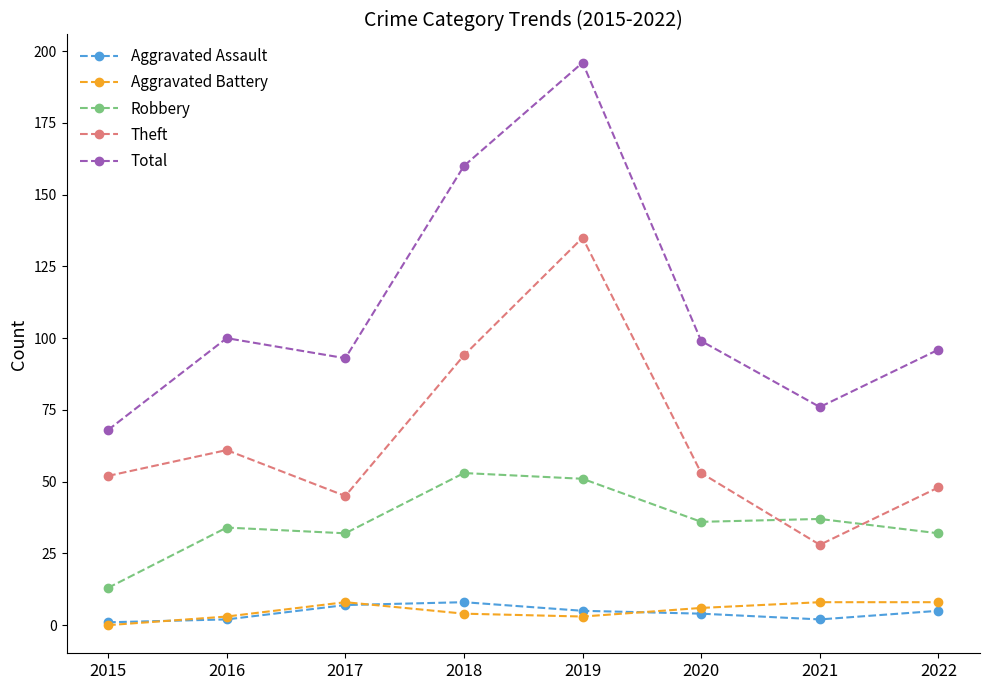

At which label does Theft first exceed 53?

2016